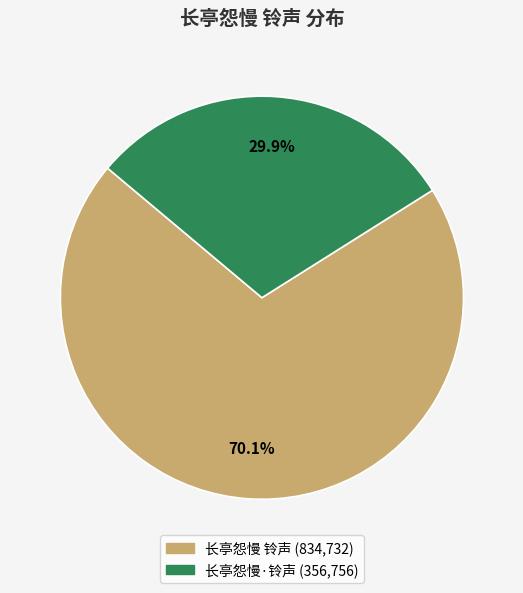

To the nearest percent, what is the average slice percentage?

50%